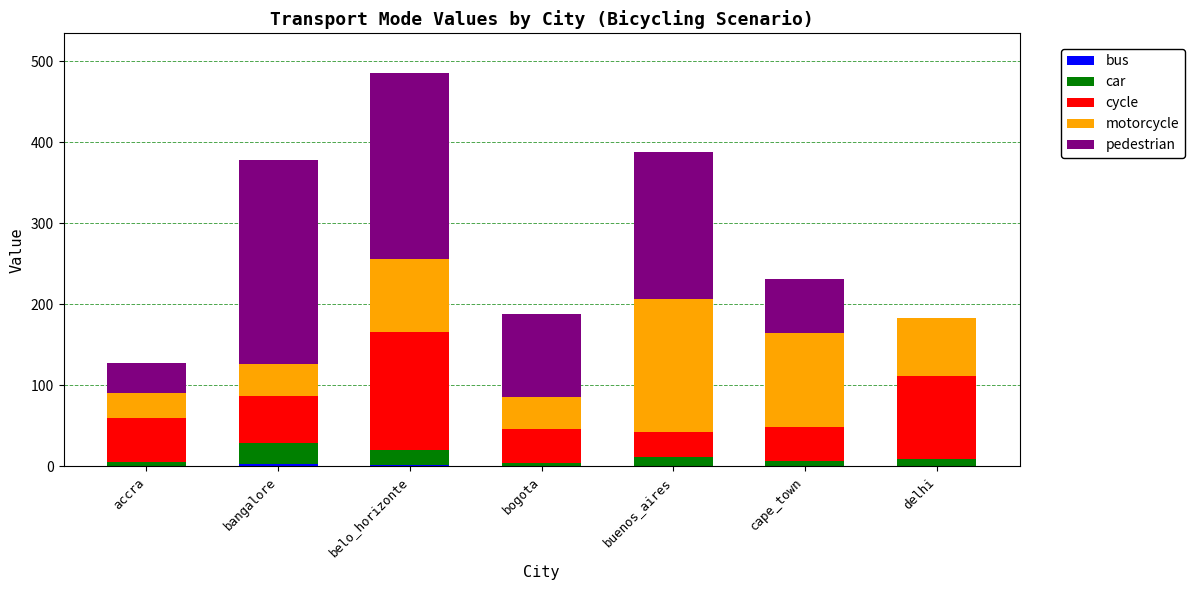

At which category is the sum across all series the highest?

belo_horizonte